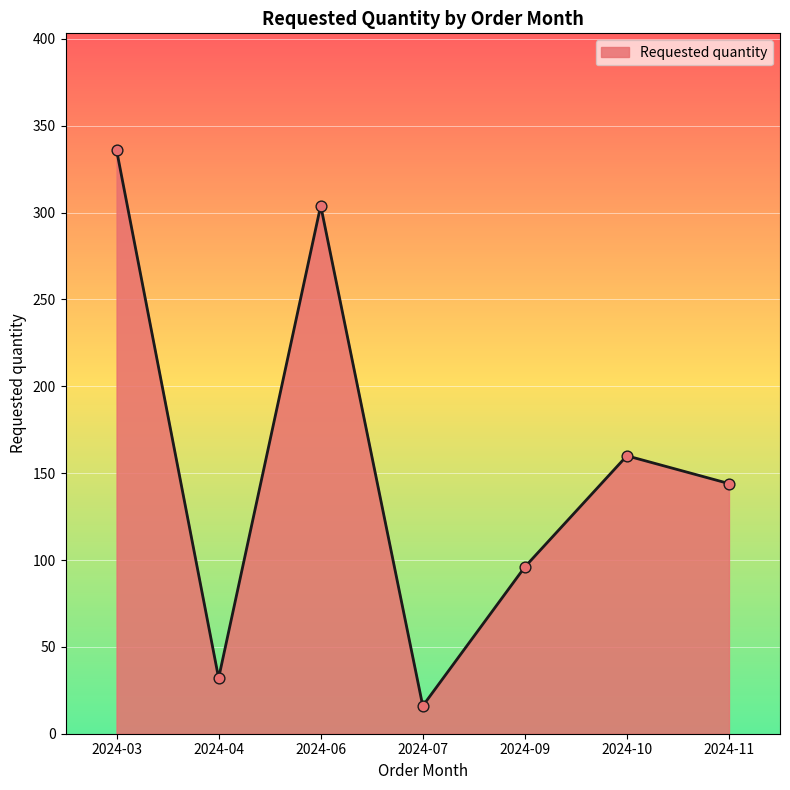

Approximately how many times larger is the value at 2024-09 compared to 2024-03?

0.3